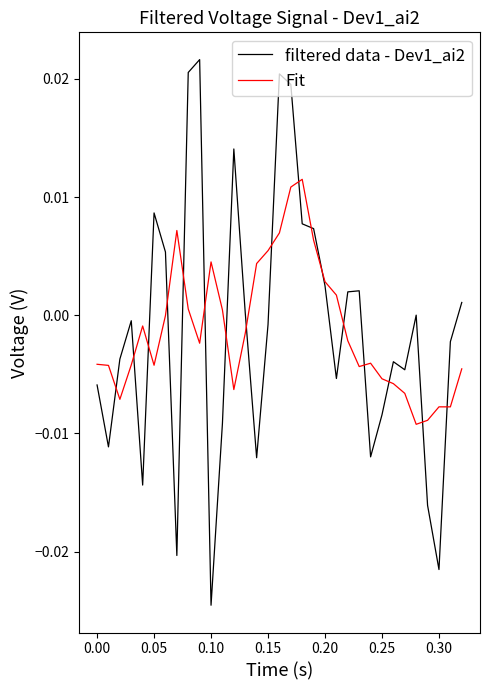

Which series has the largest range (max minus min)?

filtered data - Dev1_ai2